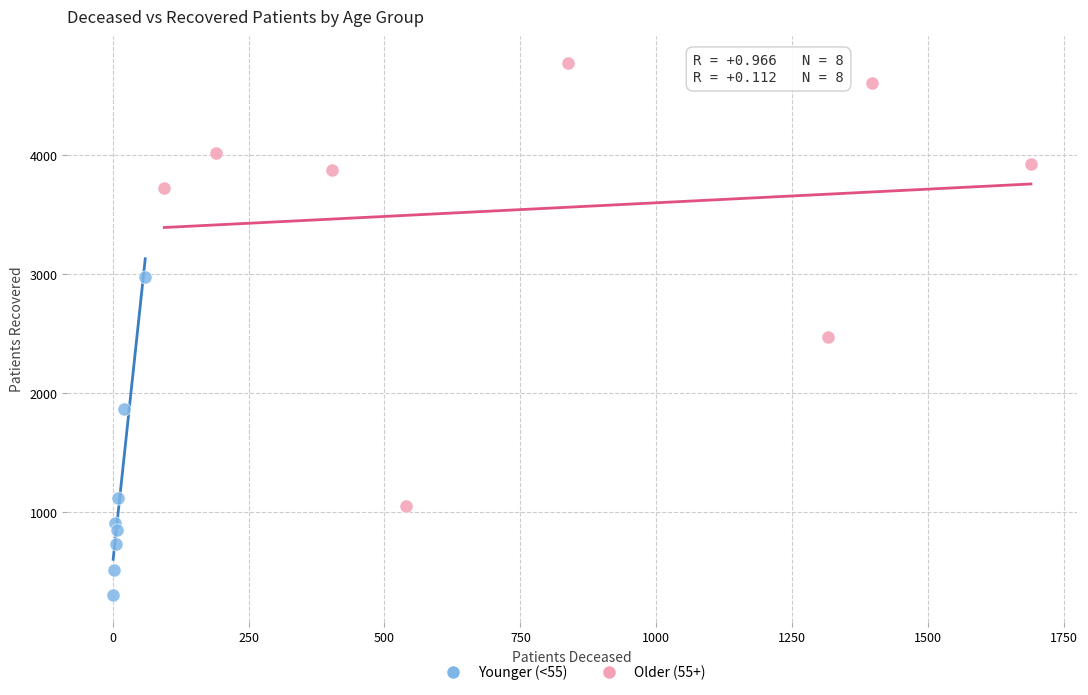

Which series has the largest Y range (max minus min)?

Older (55+)